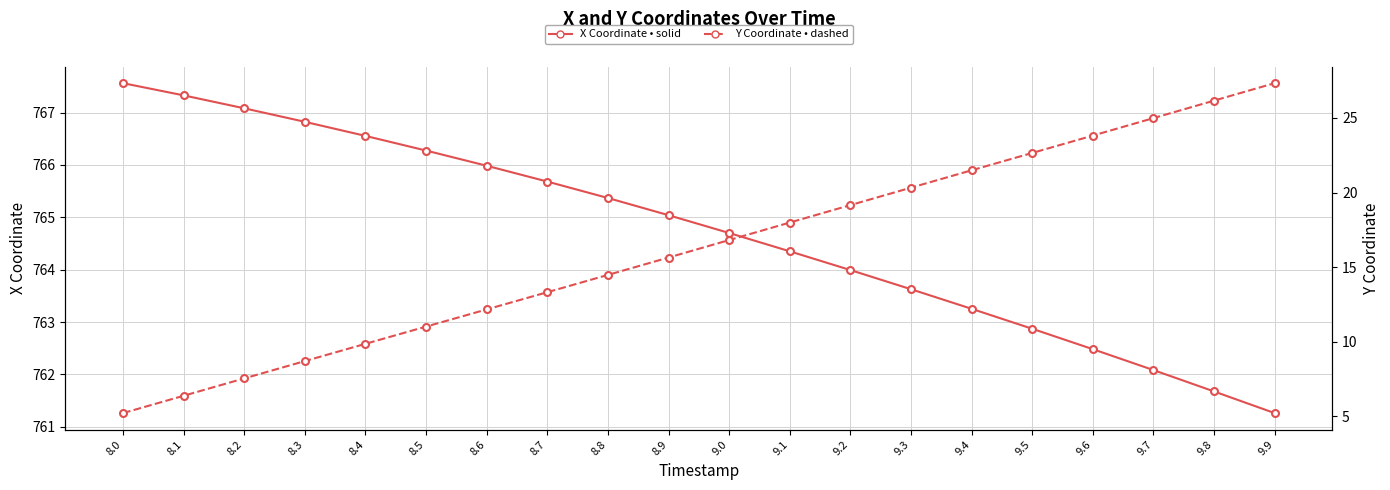

True or false: Y Coordinate (dashed) and X Coordinate (solid) cross at least once.

False